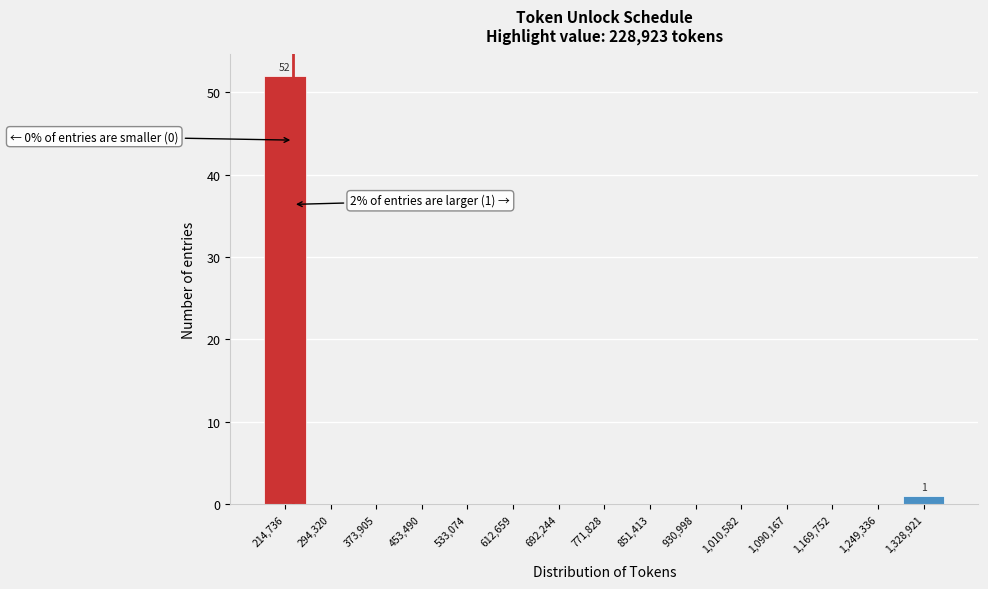

Which range on the x-axis has the tallest bar?

180000 to 260000